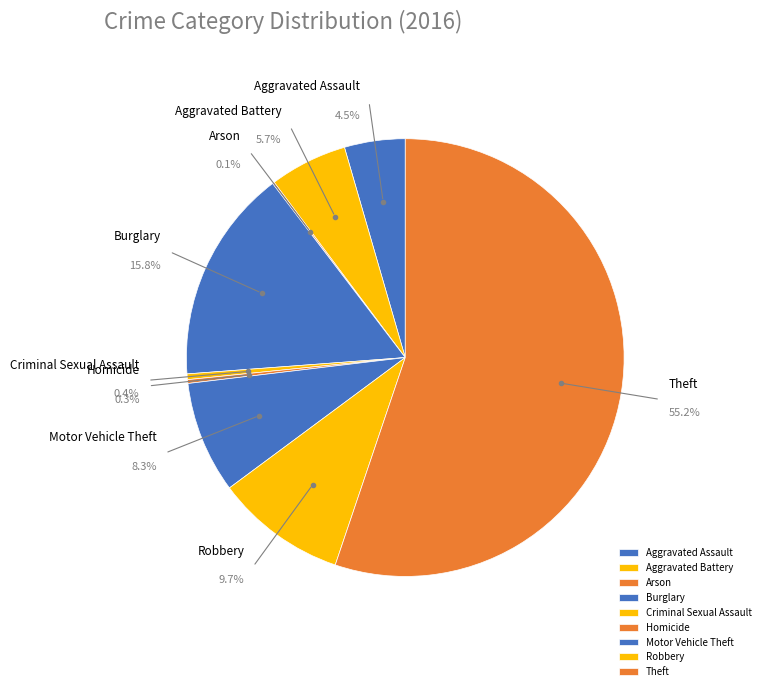

To the nearest percent, what is the difference between the largest and smallest slice percentages?

55%